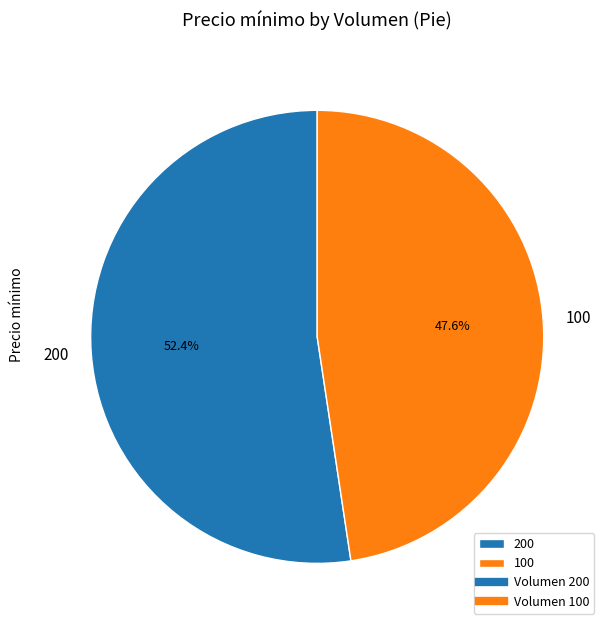

Is it true that 100 is 48% of the pie?

True